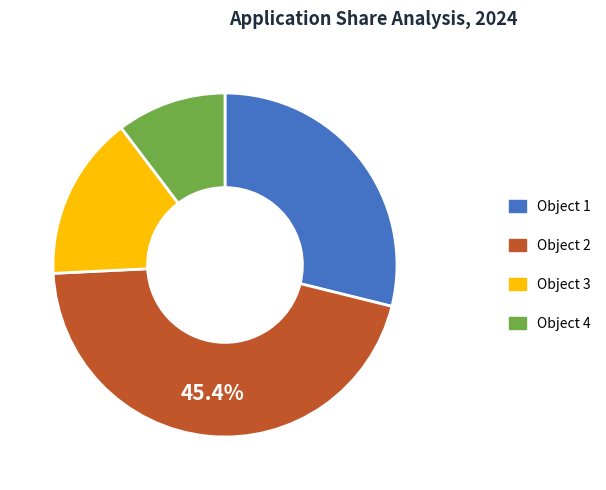

Is there a majority slice in this chart?

No